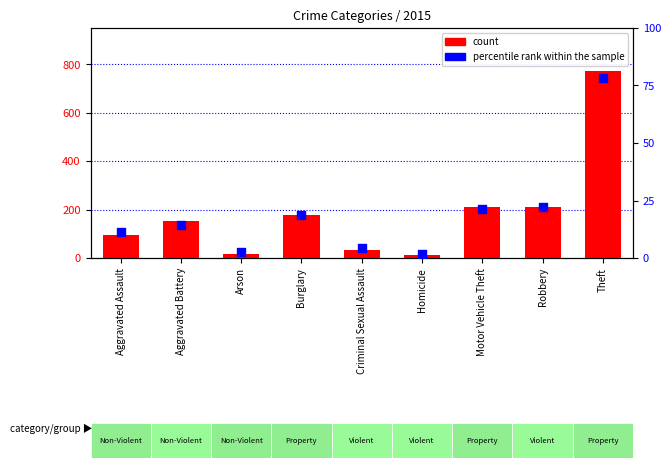

Which series reaches the minimum Y coordinate?

percentile rank within the sample